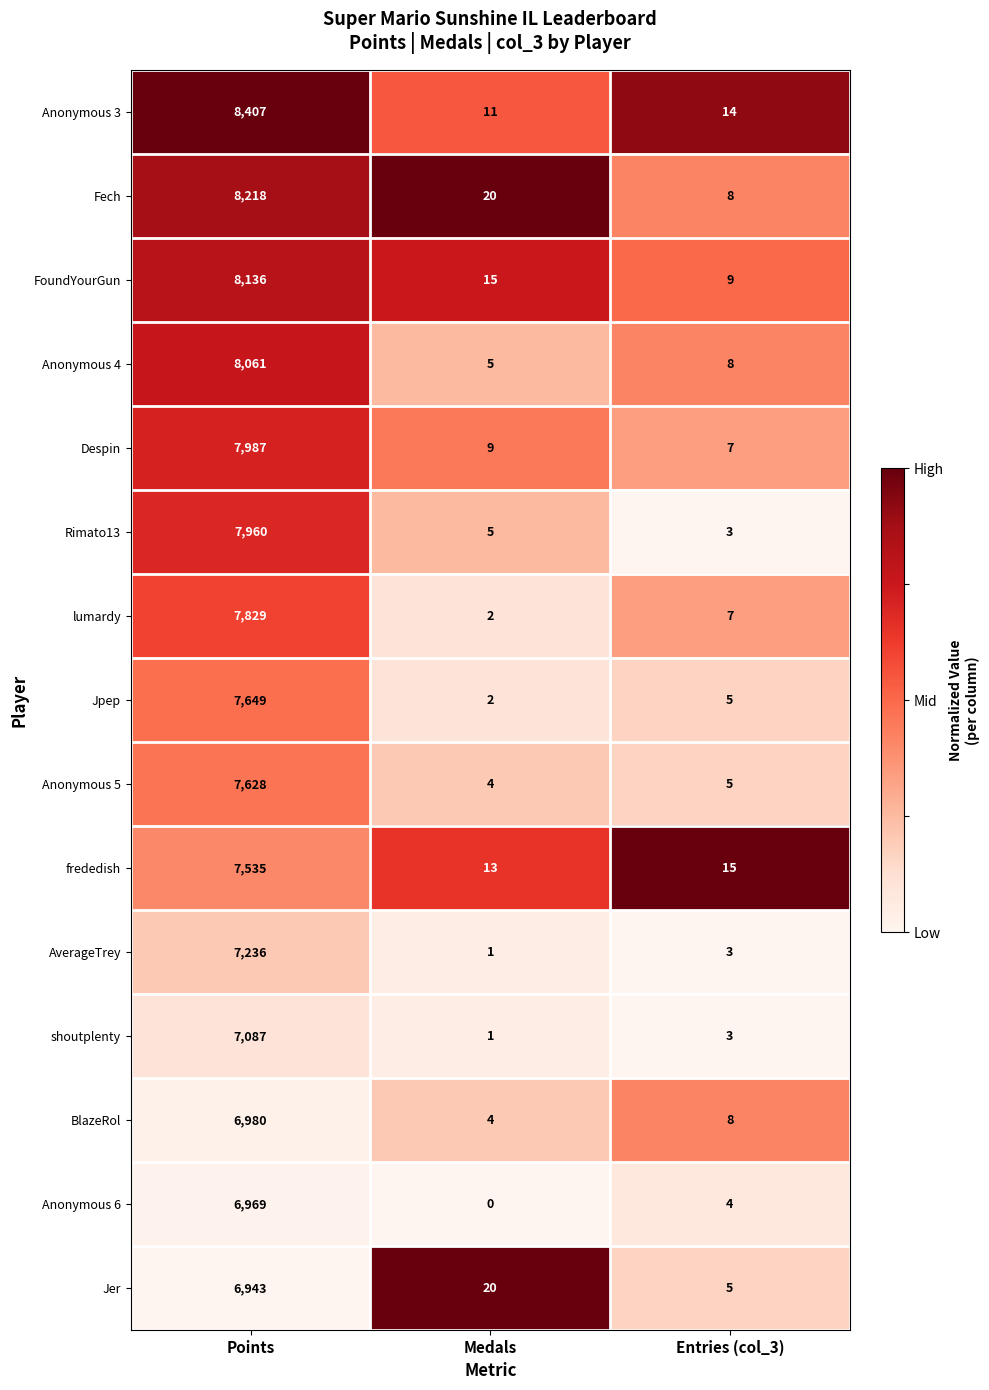

What is the difference between the maximum and minimum values in the Fech series?

8210